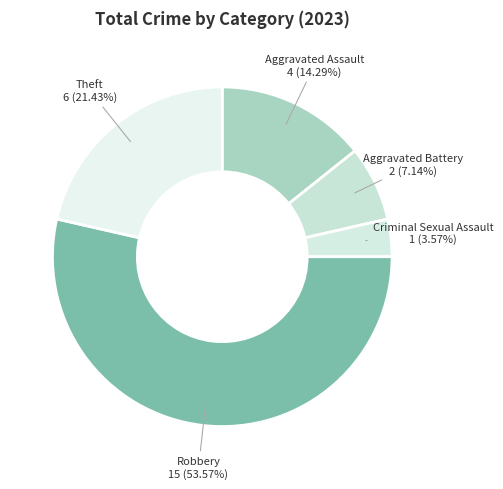

Count the number of slices in the pie.

5